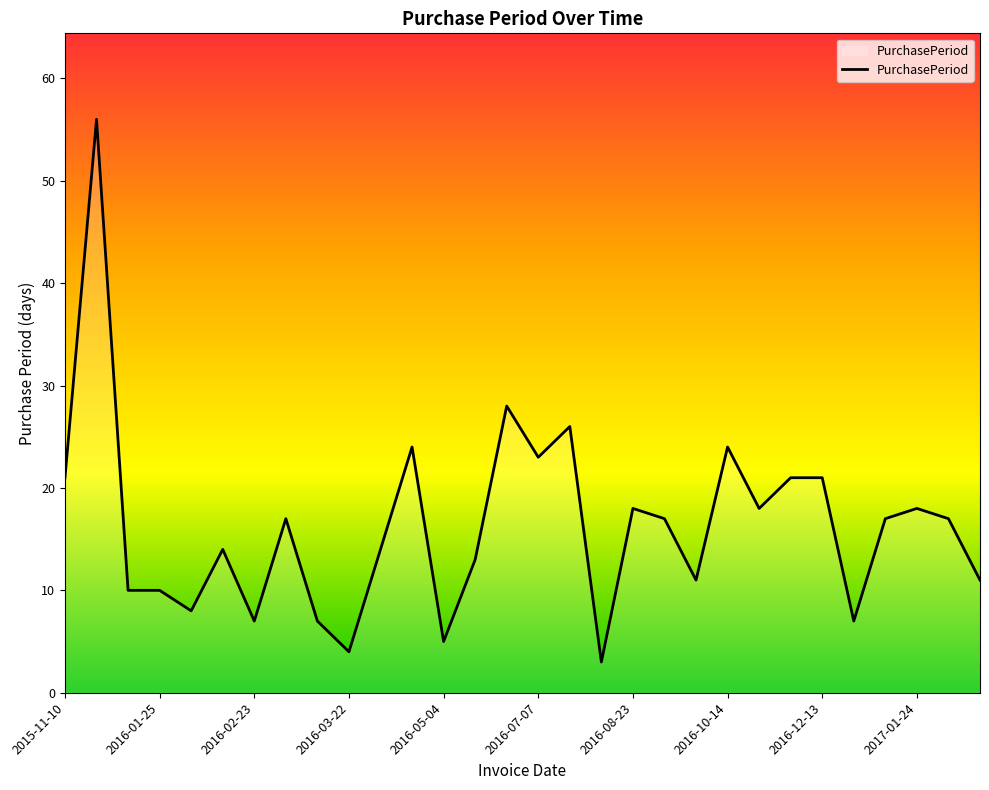

What is the smallest value displayed?

3